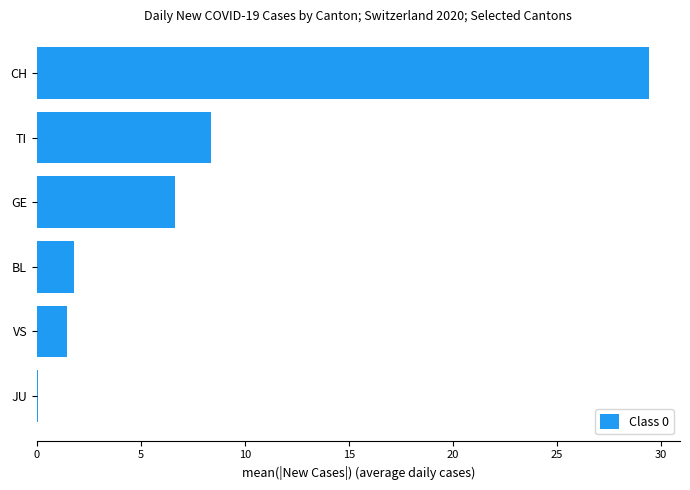

At which label is the value closest to 14?

TI